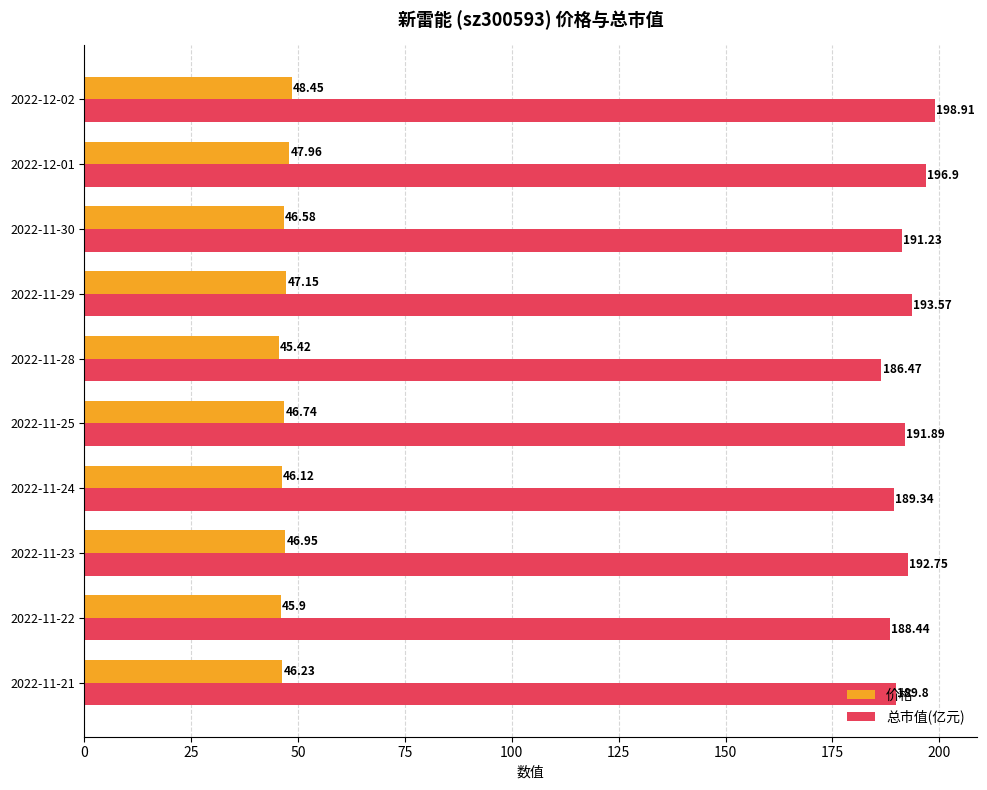

At how many categories does at least one series exceed 70?

10